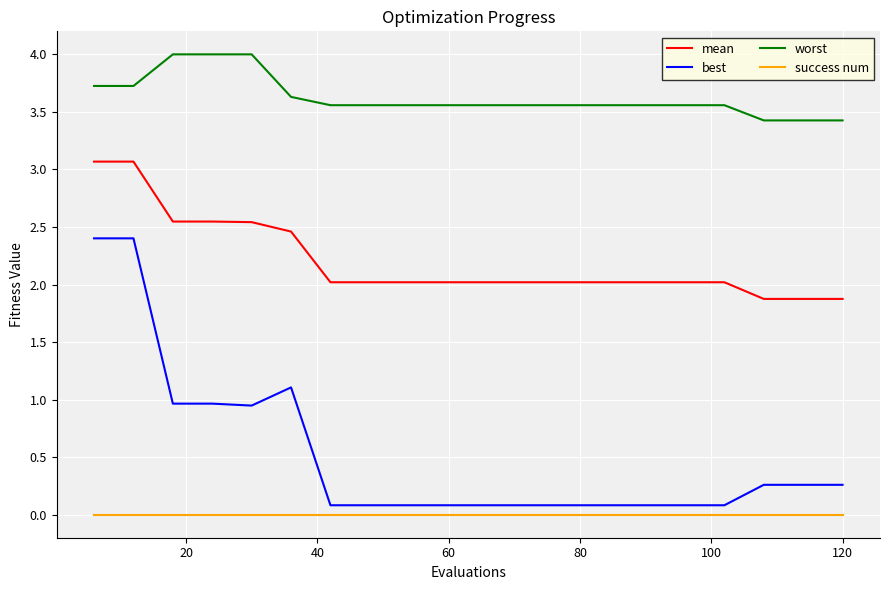

Count the number of data series in this chart.

4